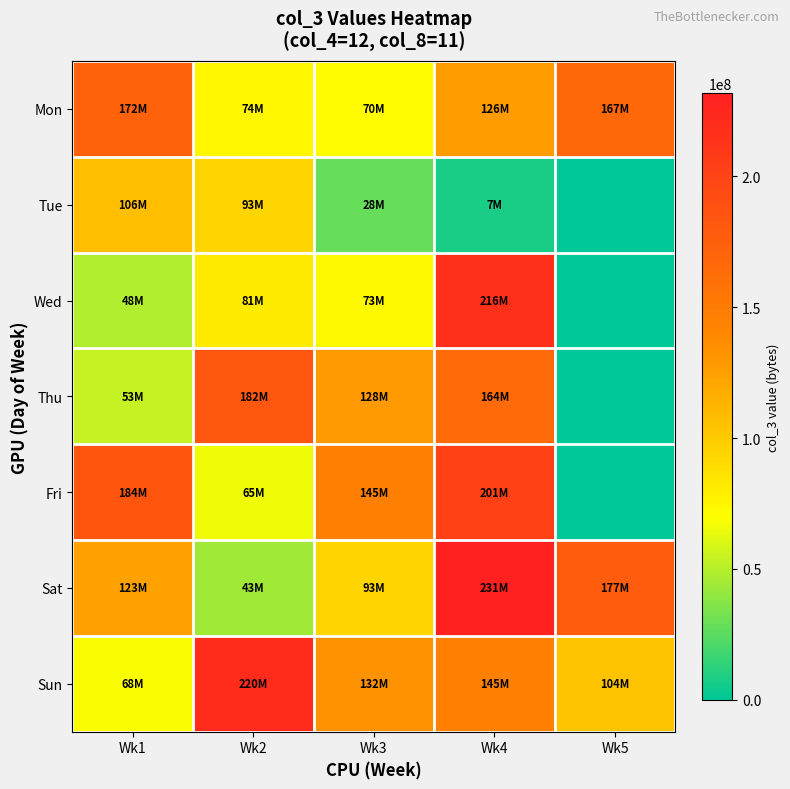

Reading left to right, transcribe all the data shown in this chart.

Mon: Wk1=172053800	Wk2=74331104	Wk3=70876568	Wk4=126120200	Wk5=167066208
Tue: Wk1=106907276	Wk2=93450988	Wk3=28929632	Wk4=7460304	Wk5=0
Wed: Wk1=48884928	Wk2=81321988	Wk3=73178984	Wk4=216549544	Wk5=0
Thu: Wk1=53946424	Wk2=182241680	Wk3=128892784	Wk4=164048808	Wk5=0
Fri: Wk1=184118960	Wk2=65505984	Wk3=145514712	Wk4=201112952	Wk5=0
Sat: Wk1=123841652	Wk2=43609792	Wk3=93489912	Wk4=231819032	Wk5=177988008
Sun: Wk1=68795264	Wk2=220158264	Wk3=132985096	Wk4=145657560	Wk5=104613160